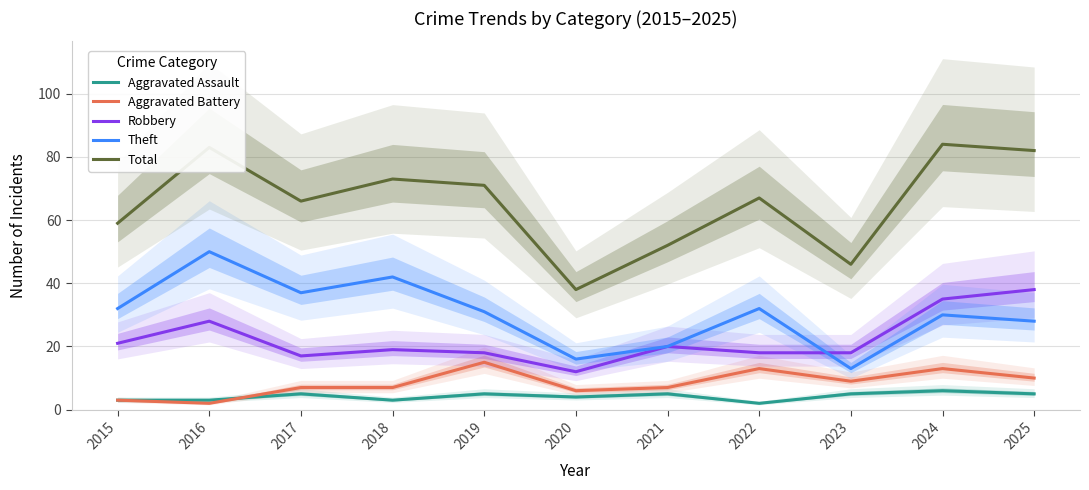

Rank the series by their maximum value, from lowest to highest.

Aggravated Assault, Aggravated Battery, Robbery, Theft, Total